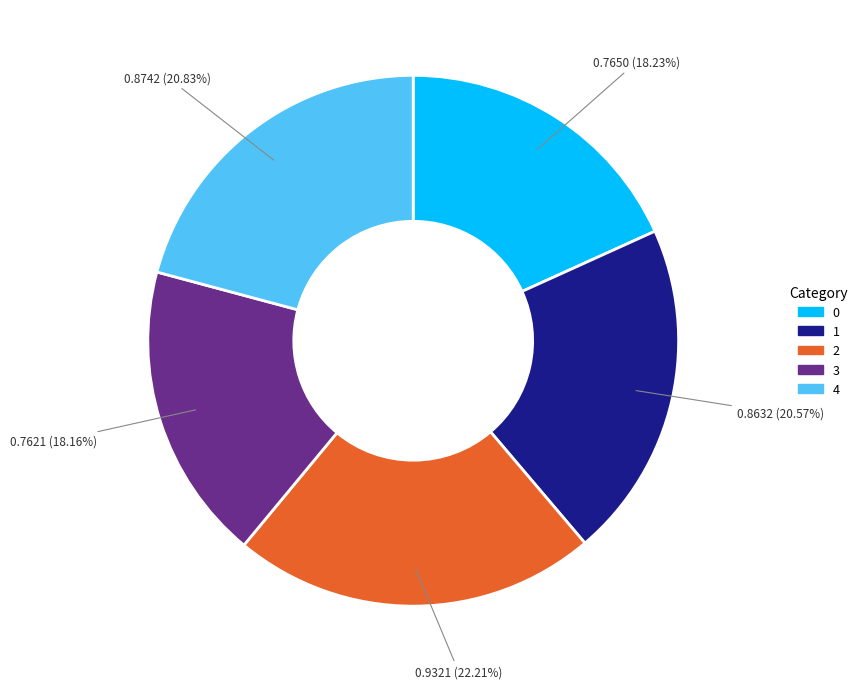

Is the sum of 4 and 1 greater than half?

No